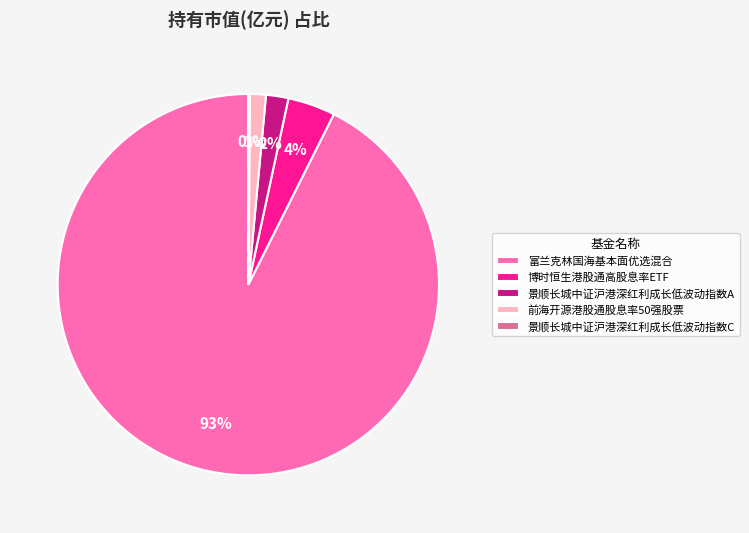

What is the majority slice?

富兰克林国海基本面优选混合